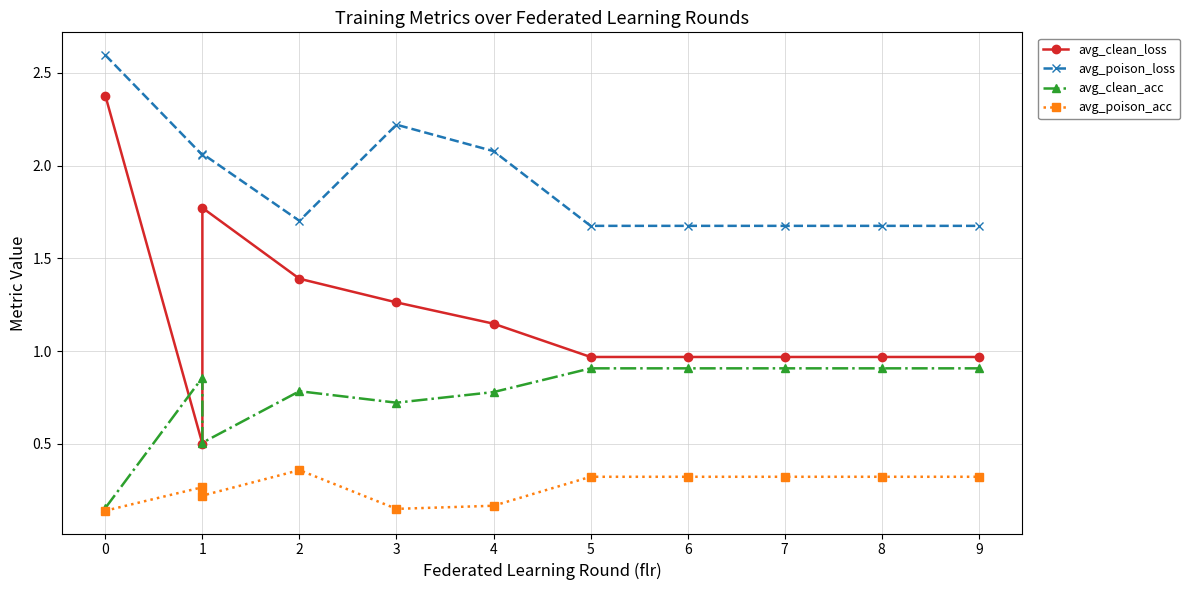

Rank the series by their average value, from lowest to highest.

avg_poison_acc, avg_clean_acc, avg_clean_loss, avg_poison_loss